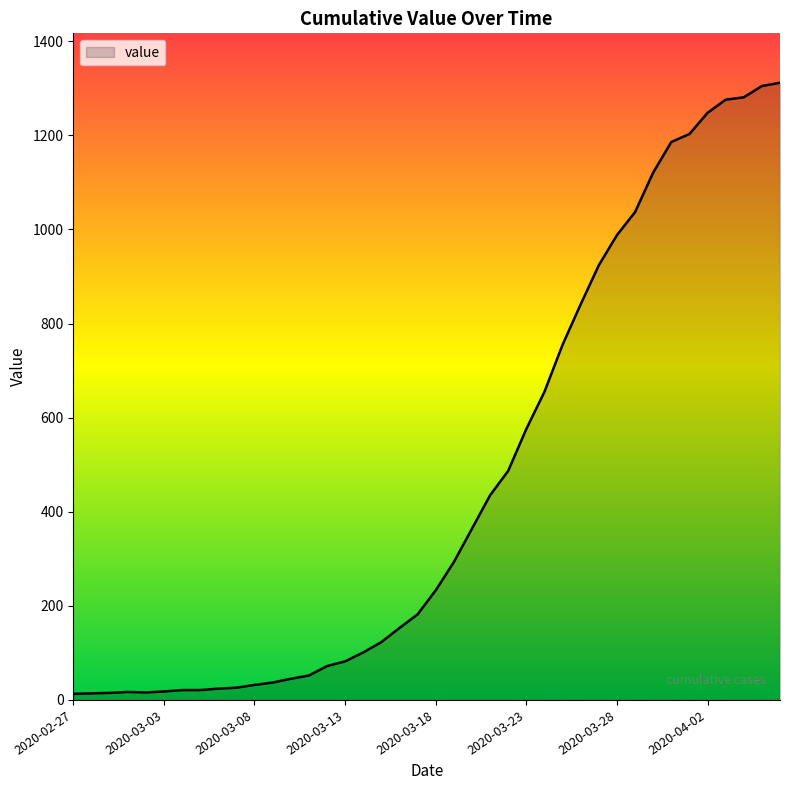

What is the greatest value displayed?

1312